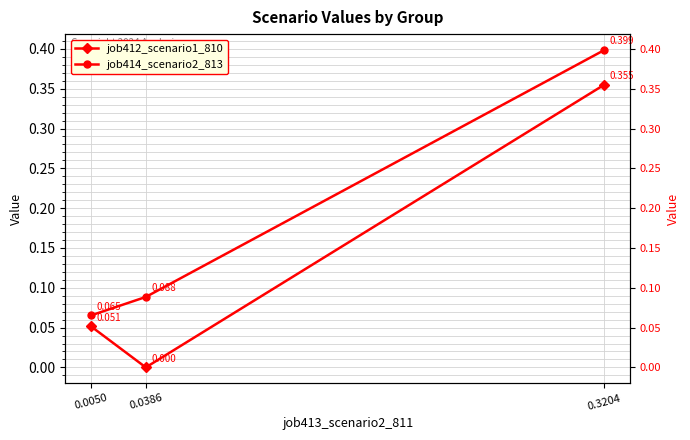

Reading left to right, transcribe all the data shown in this chart.

job412_scenario1_810: 0.1	0.0	0.4
job414_scenario2_813: 0.1	0.1	0.4